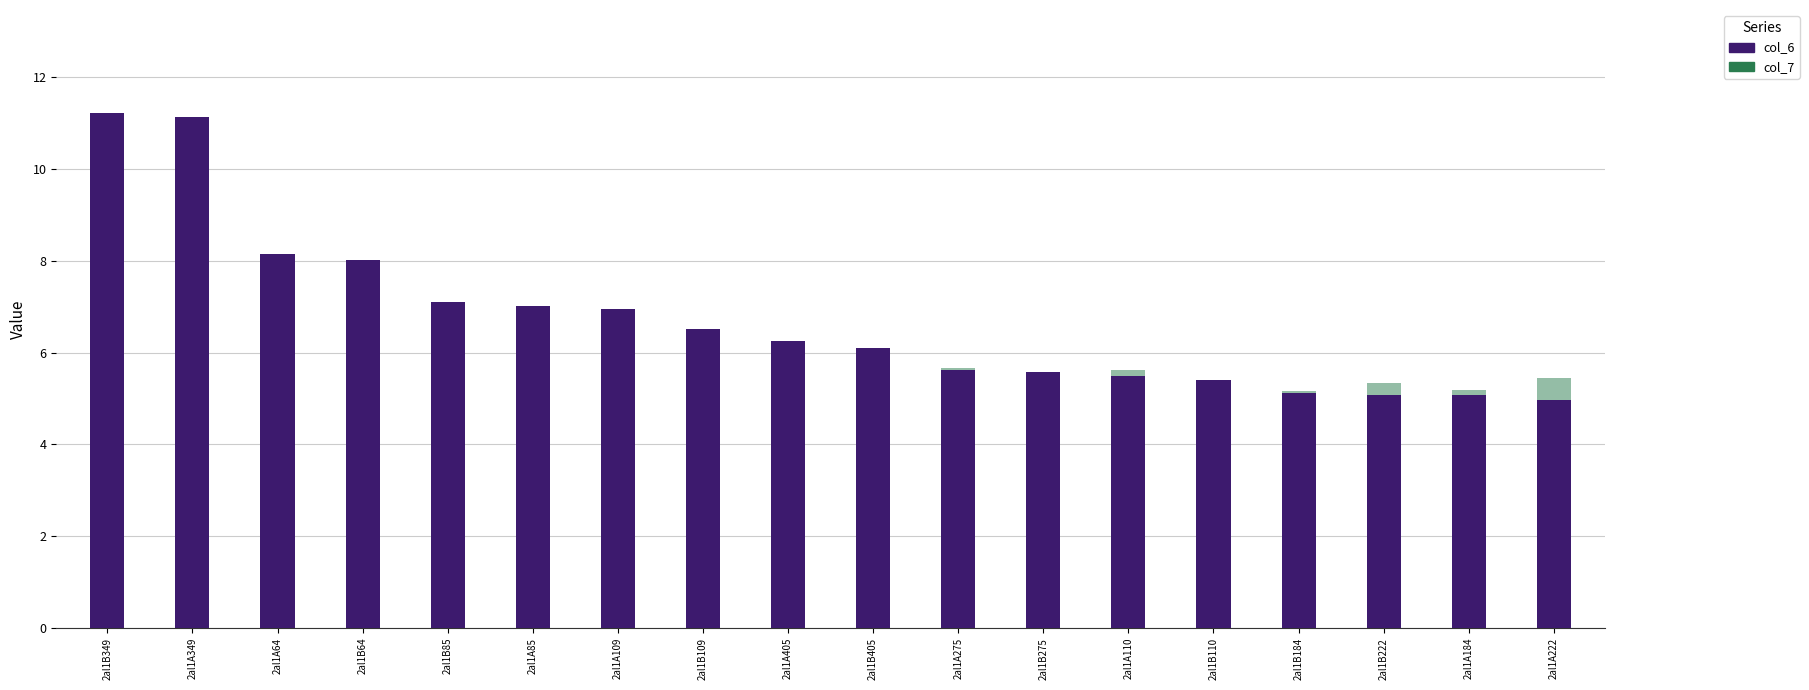

How many bars are there in total?

36